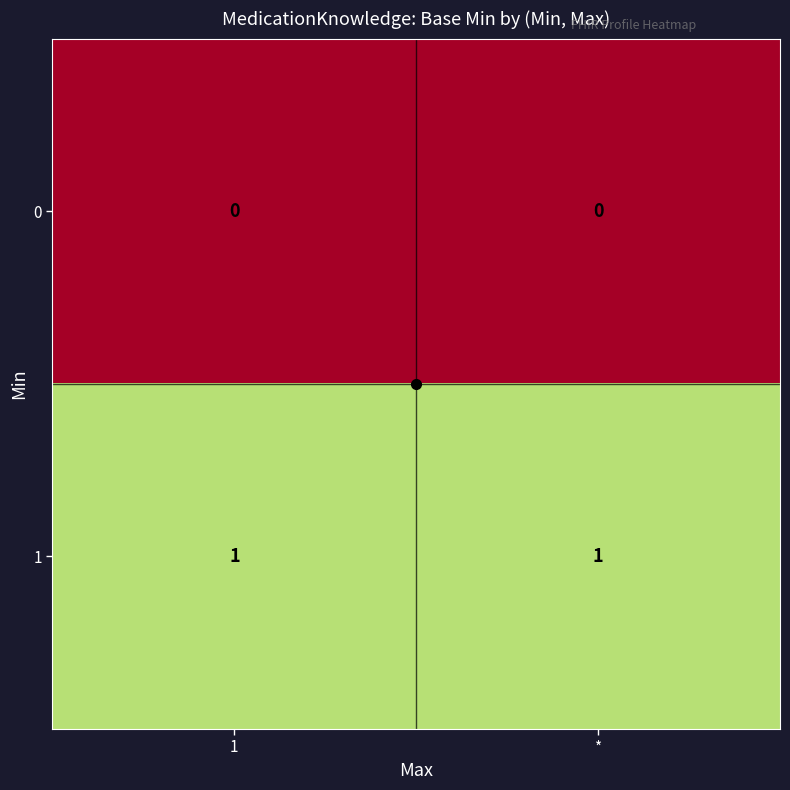

The value of 1 at * is 1. True or false?

True